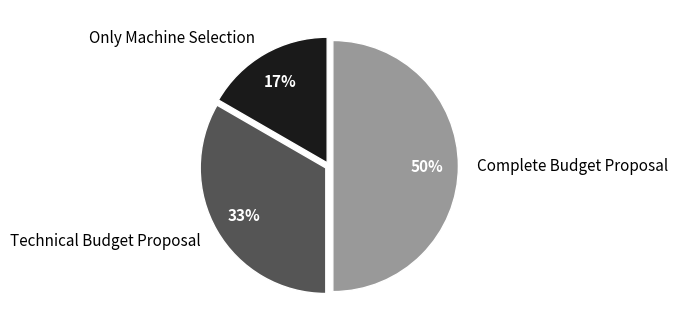

Is the sum of Complete Budget Proposal and Only Machine Selection greater than half?

Yes